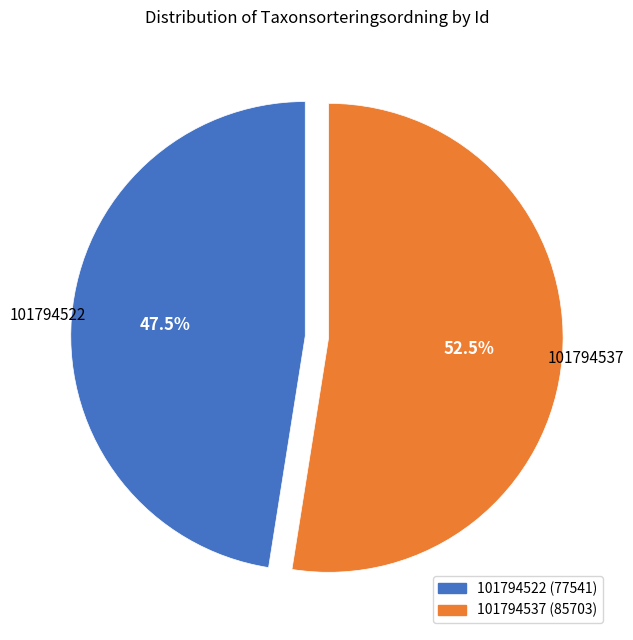

How many segments does this pie chart have?

2